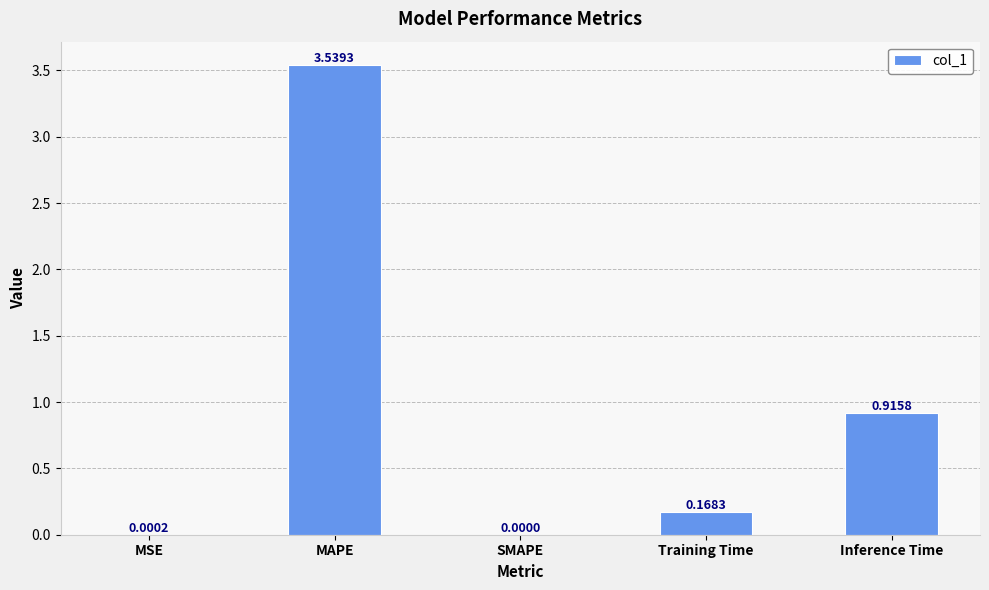

The chart shows a value of 0.0 at SMAPE. True or false?

True